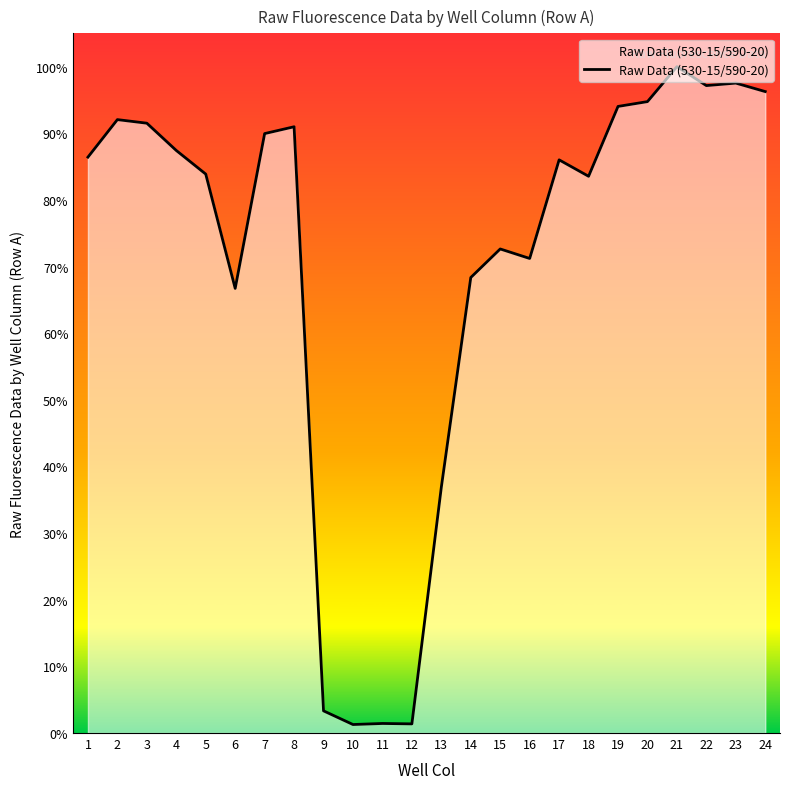

Reading left to right, list all the values displayed in this chart.

1=122536	2=130519	3=129756	4=123951	5=118928	6=94603	7=127545	8=128998	9=4718	10=1808	11=2033	12=1948	13=52315	14=96921	15=102996	16=100975	17=121956	18=118462	19=133324	20=134349	21=141788	22=137758	23=138289	24=136482